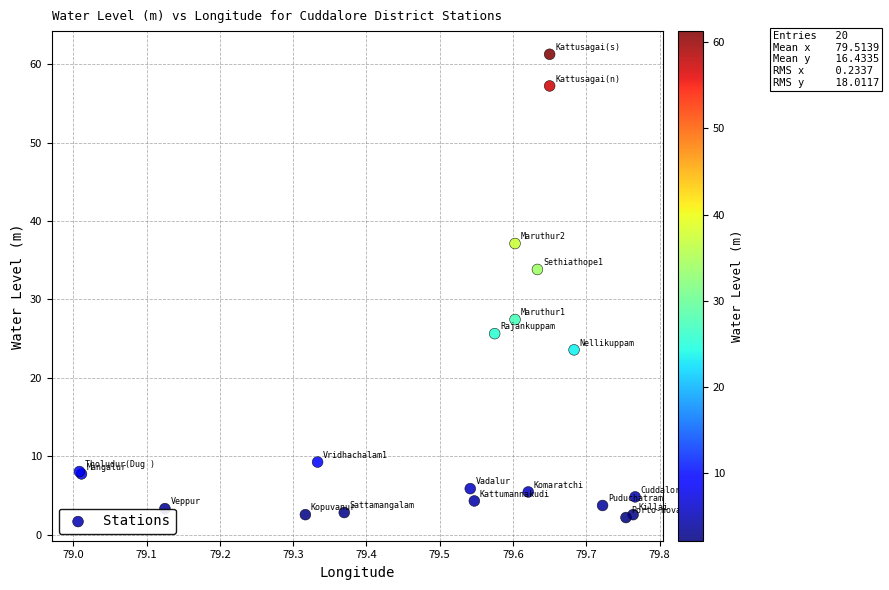

What Y value in the scatter plot is closest to 31?

33.8